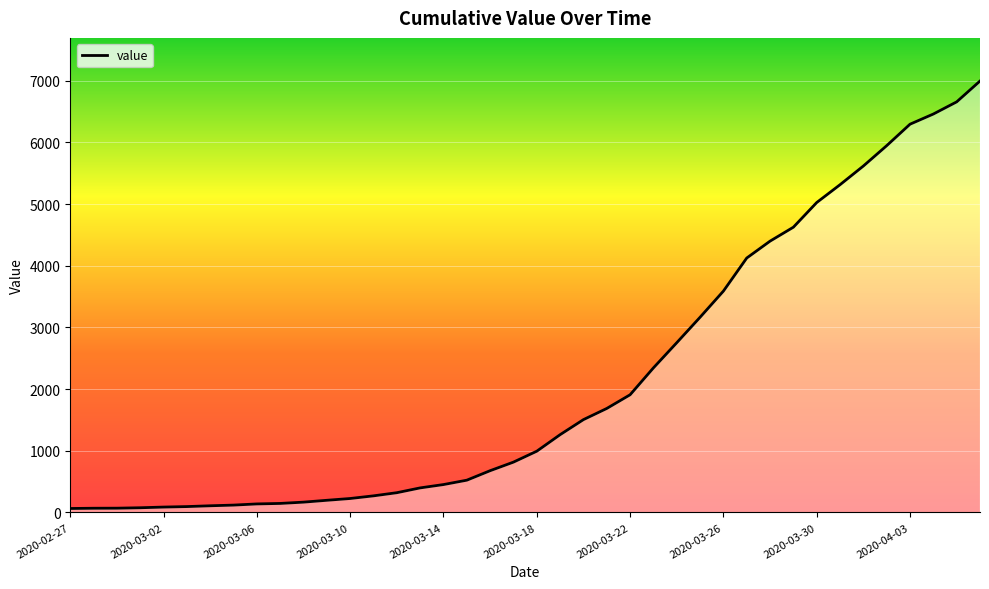

Count the number of categories in the chart.

40